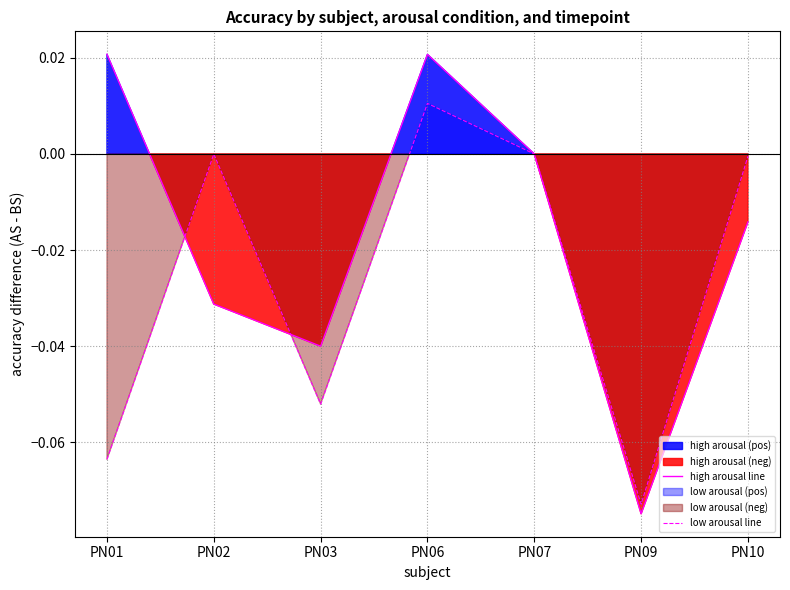

Reading left to right, extract all data points from this chart.

high arousal line: 0.0	-0.0	-0.0	0.0	0.0	-0.1	-0.0
low arousal line: -0.1	0.0	-0.1	0.0	0.0	-0.1	-0.0